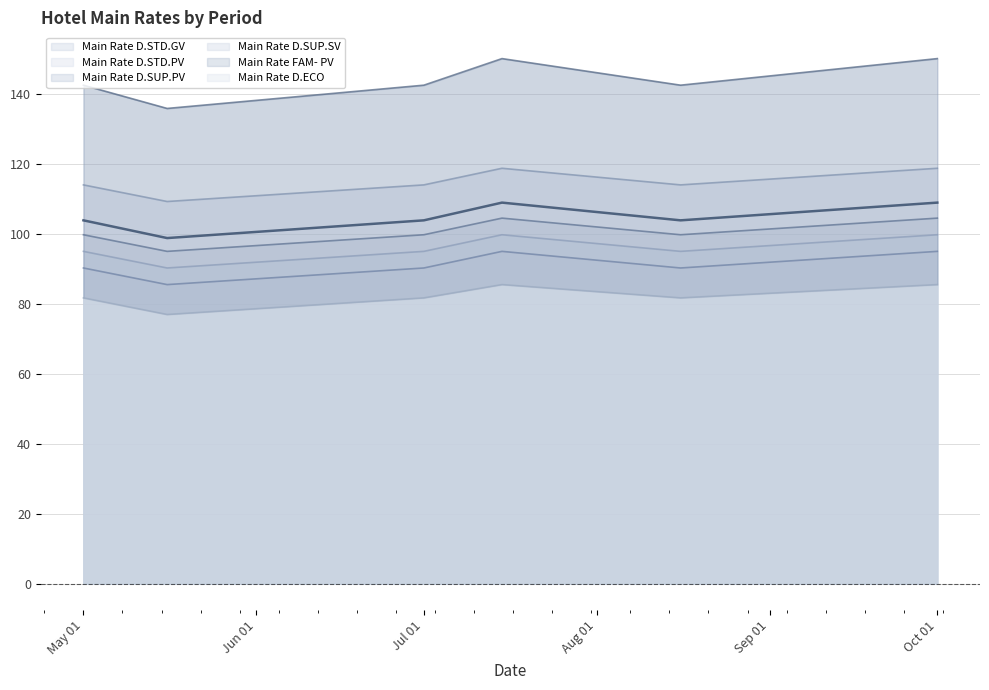

How many interior local peaks does the Main Rate D.SUP.PV series have?

1